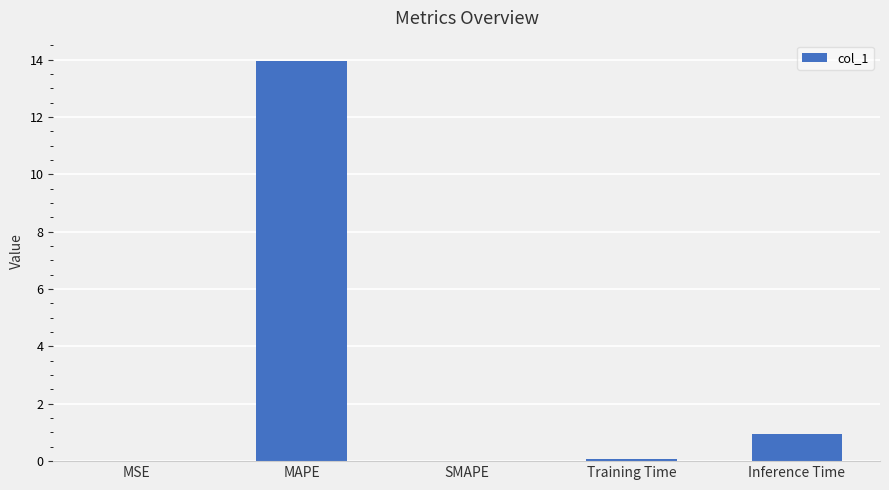

How many data points does each series have?

5